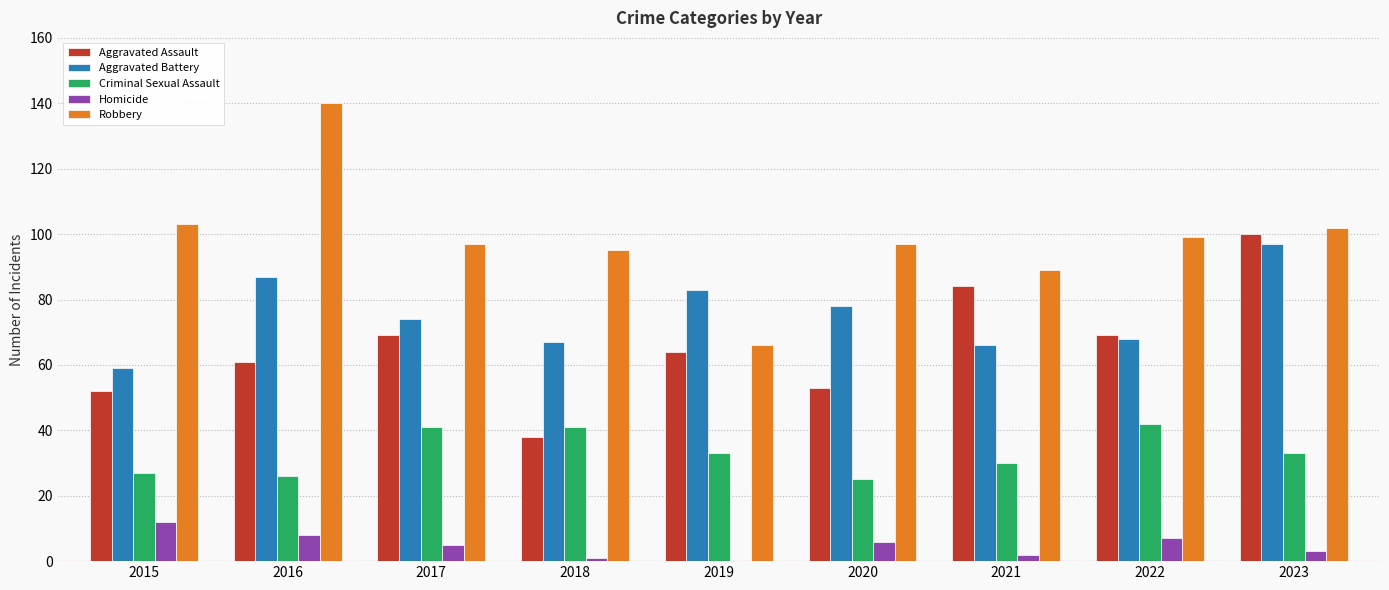

Between 2015 and 2019, which series saw the biggest shift?

Robbery